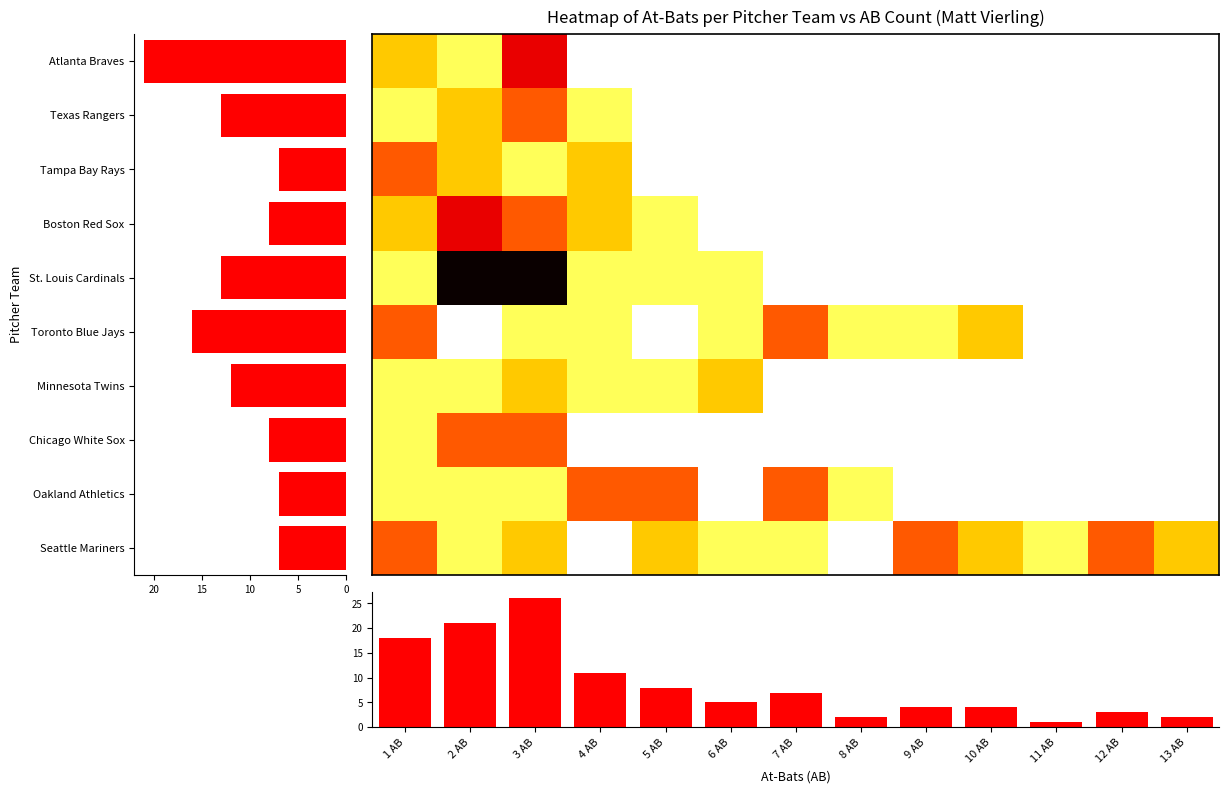

What is the highest value of the Tampa Bay Rays series?

3